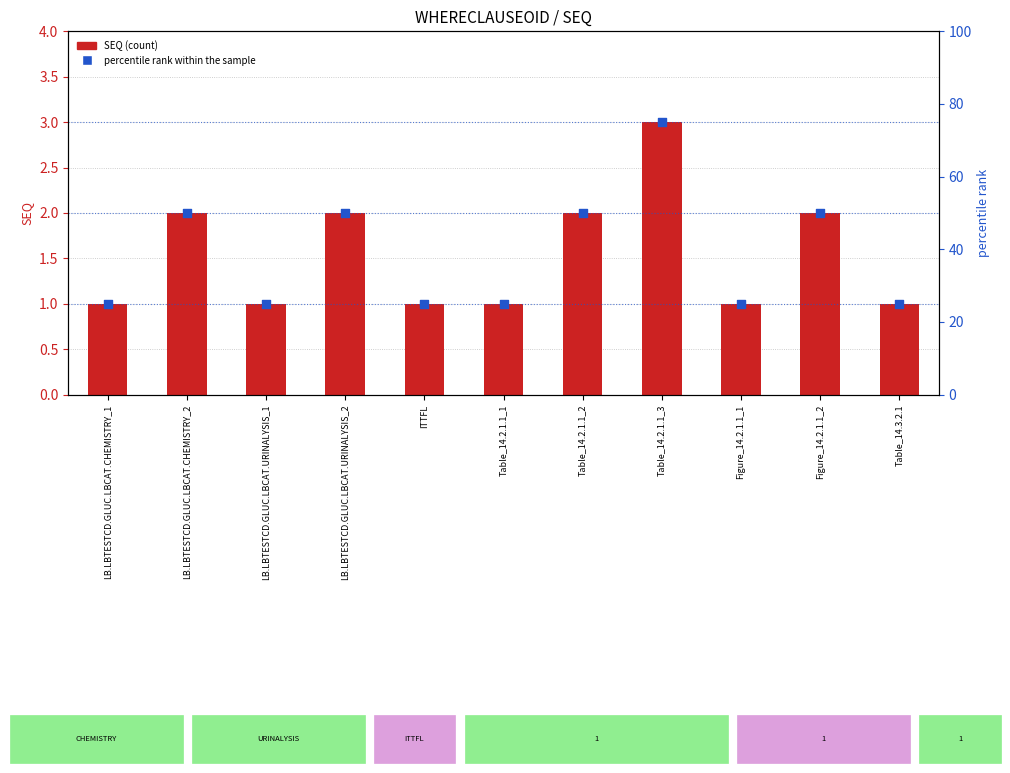

What is the total value across all series at LB.LBTESTCD.GLUC.LBCAT.CHEMISTRY_1?

26